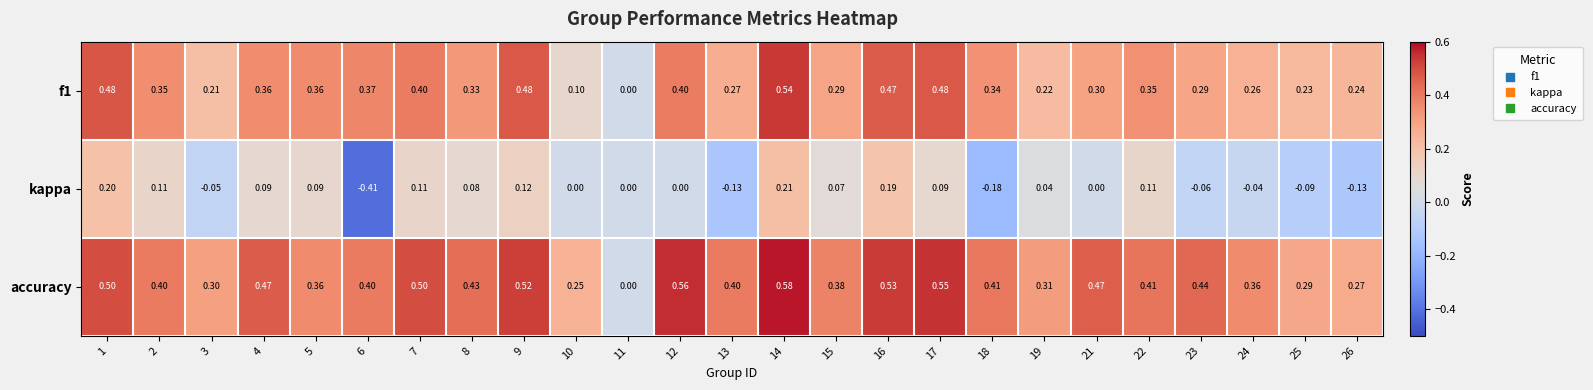

Between 18 and 21, which series saw the biggest shift?

kappa